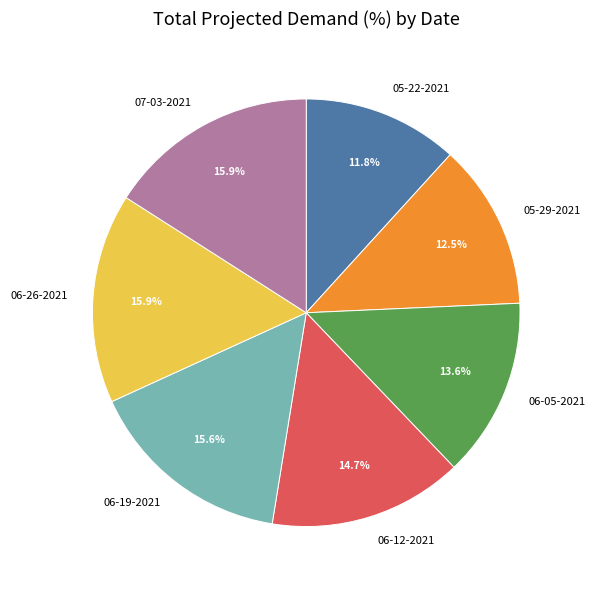

How many slices are in this pie chart?

7